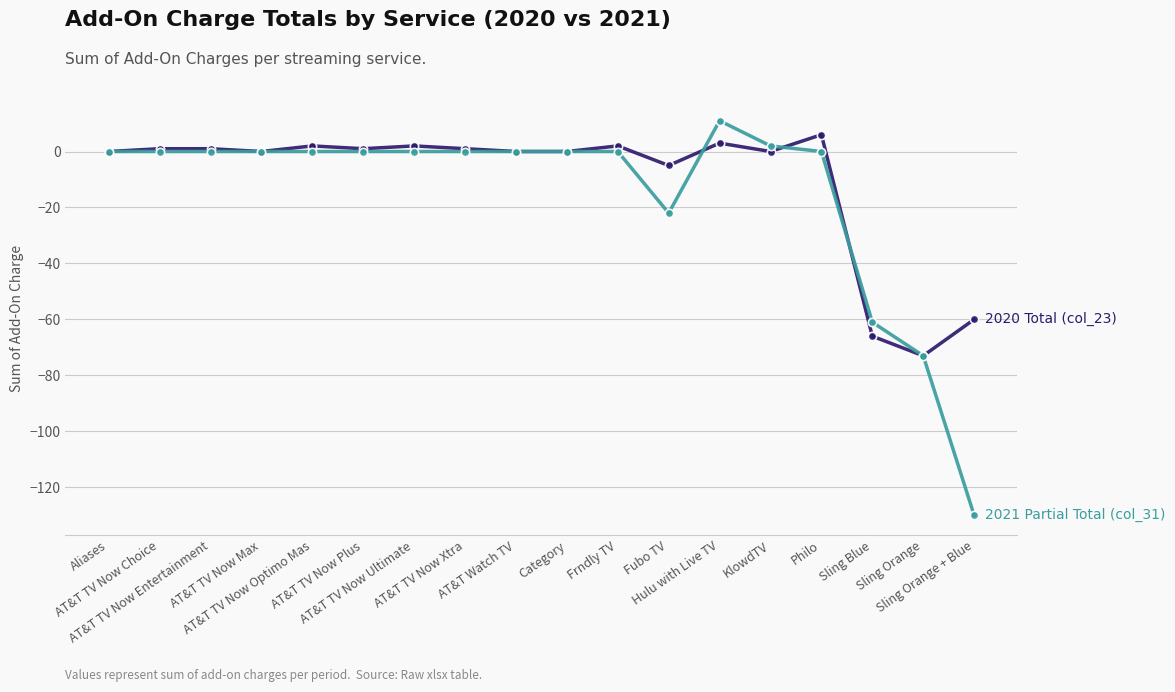

Reading left to right, extract all data points from this chart.

2020 Total (col_23): Aliases=0	AT&T TV Now Choice=1	AT&T TV Now Entertainment=1	AT&T TV Now Max=0	AT&T TV Now Optimo Mas=2	AT&T TV Now Plus=1	AT&T TV Now Ultimate=2	AT&T TV Now Xtra=1	AT&T Watch TV=0	Category=0	Frndly TV=2	Fubo TV=-5	Hulu with Live TV=3	KlowdTV=0	Philo=6	Sling Blue=-66	Sling Orange=-73	Sling Orange + Blue=-60
2021 Partial Total (col_31): Aliases=0	AT&T TV Now Choice=0	AT&T TV Now Entertainment=0	AT&T TV Now Max=0	AT&T TV Now Optimo Mas=0	AT&T TV Now Plus=0	AT&T TV Now Ultimate=0	AT&T TV Now Xtra=0	AT&T Watch TV=0	Category=0	Frndly TV=0	Fubo TV=-22	Hulu with Live TV=11	KlowdTV=2	Philo=0	Sling Blue=-61	Sling Orange=-73	Sling Orange + Blue=-130